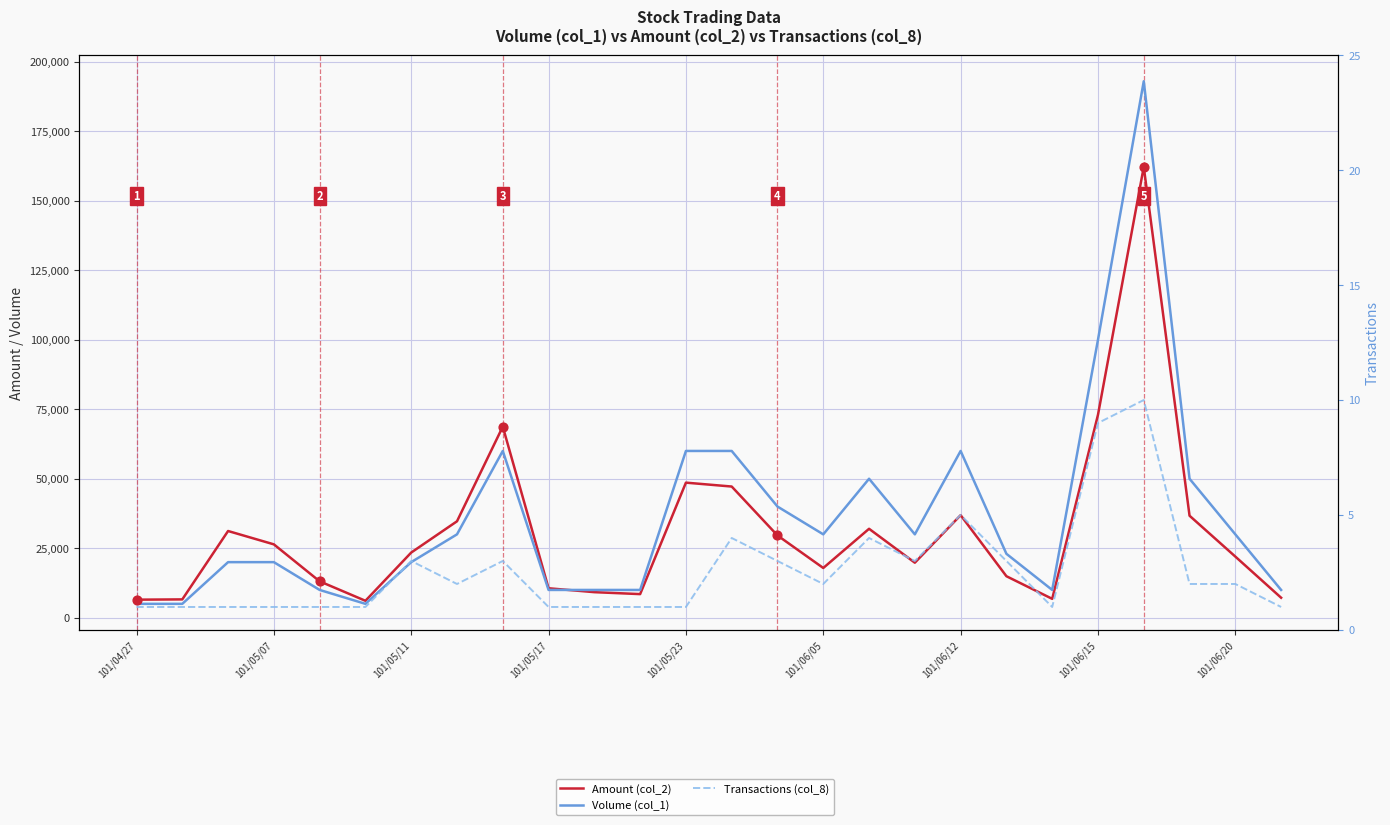

Which series has the largest total across all categories?

Volume (col_1)